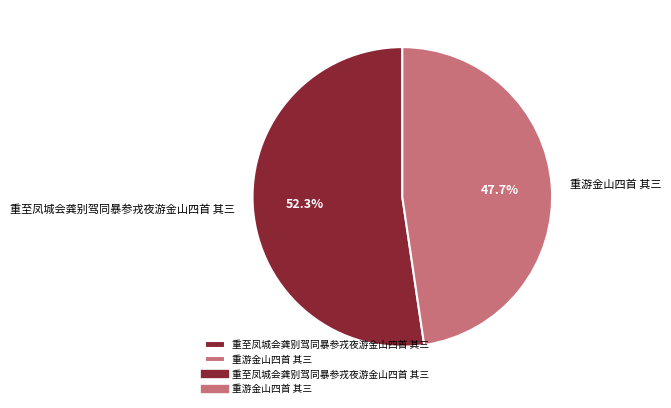

Is there a majority slice in this chart?

Yes